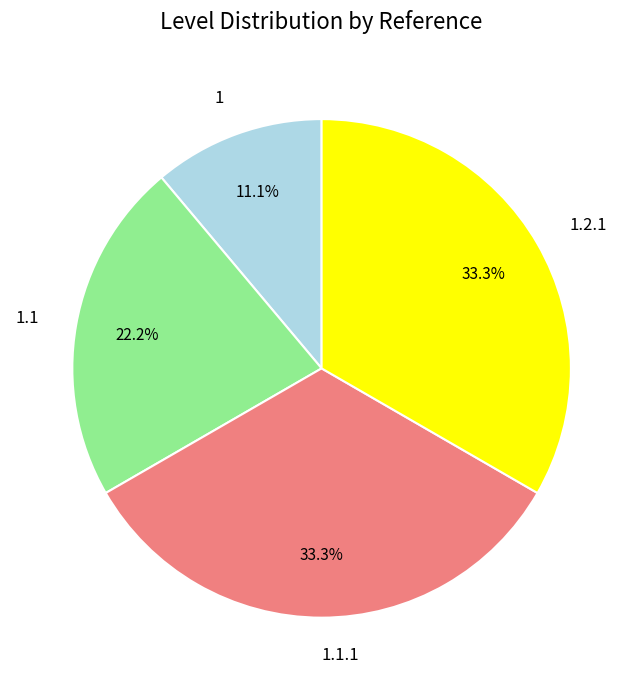

What percentage do 1.2.1 and 1.1.1 together represent?

66.7%